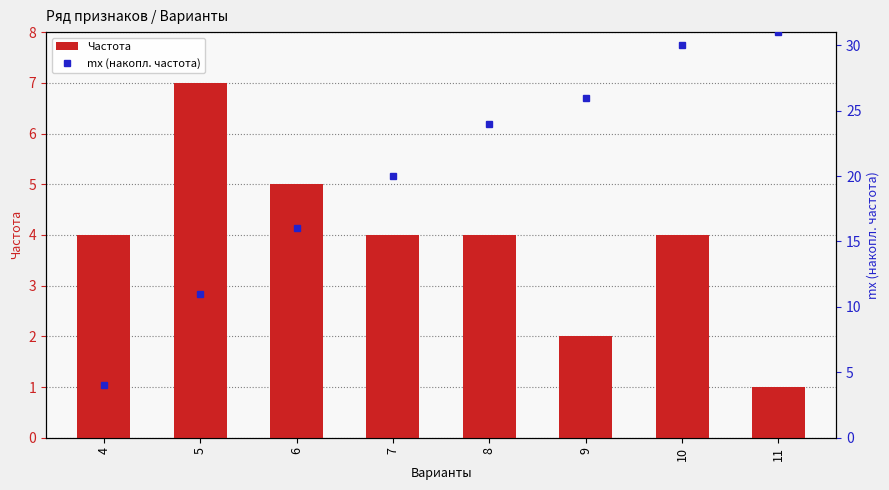

Reading left to right, transcribe all the data shown in this chart.

Частота: 4=4	5=7	6=5	7=4	8=4	9=2	10=4	11=1
mx (накопленная частота): 4=4	5=11	6=16	7=20	8=24	9=26	10=30	11=31